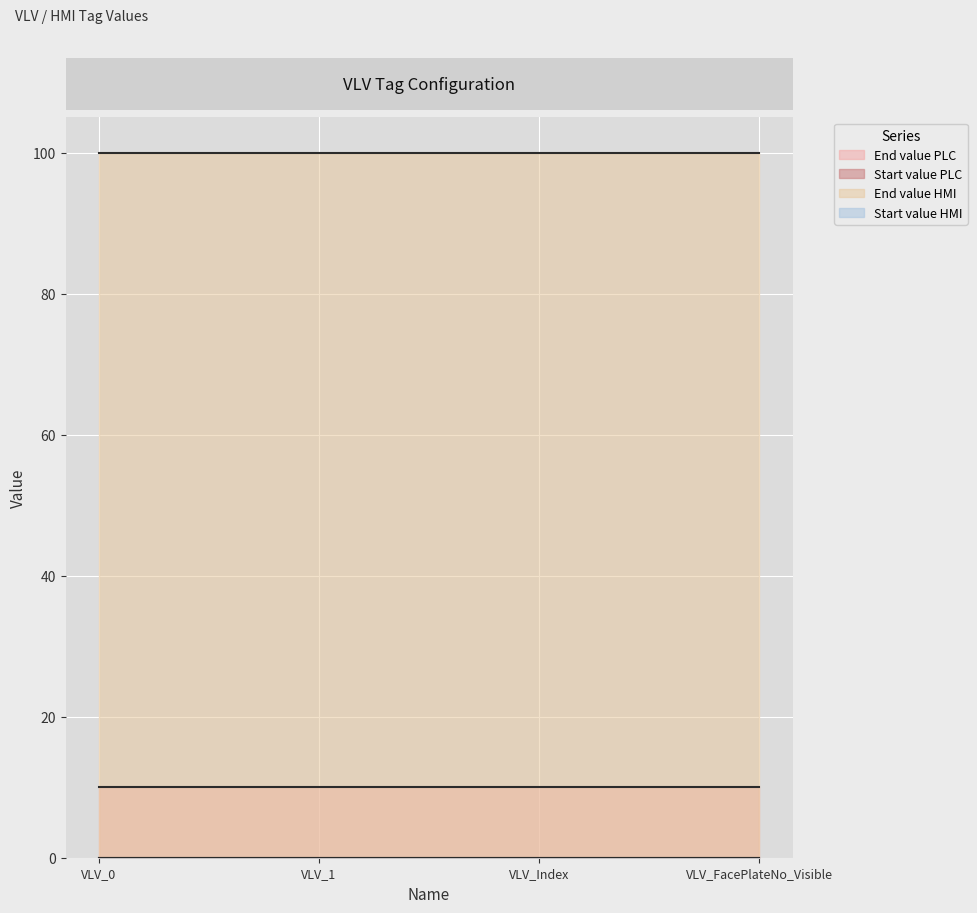

What is the label of the 4th point from the right?

VLV_0